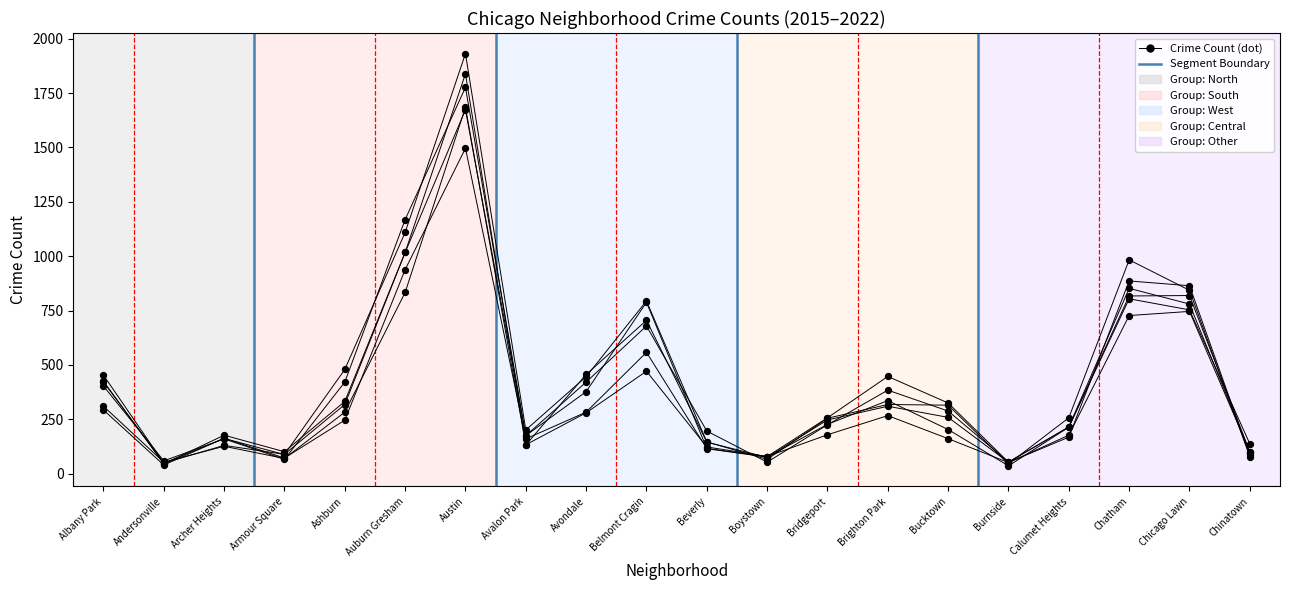

Is the value of 2020 at Chatham greater than the value of 2017 at Belmont Cragin?

No